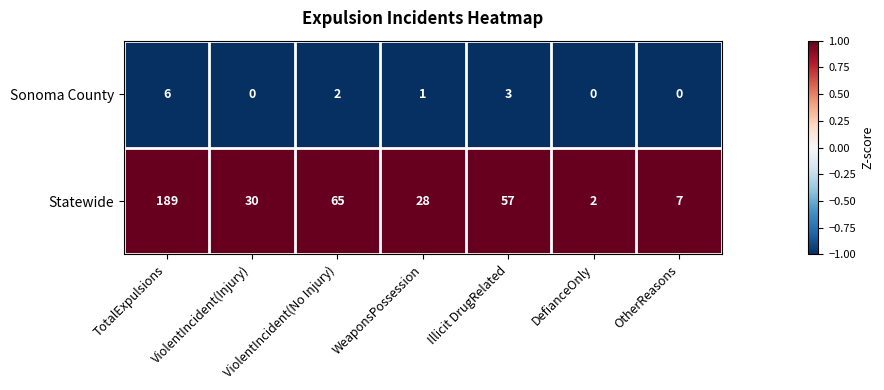

Which series has the largest total across all categories?

Statewide